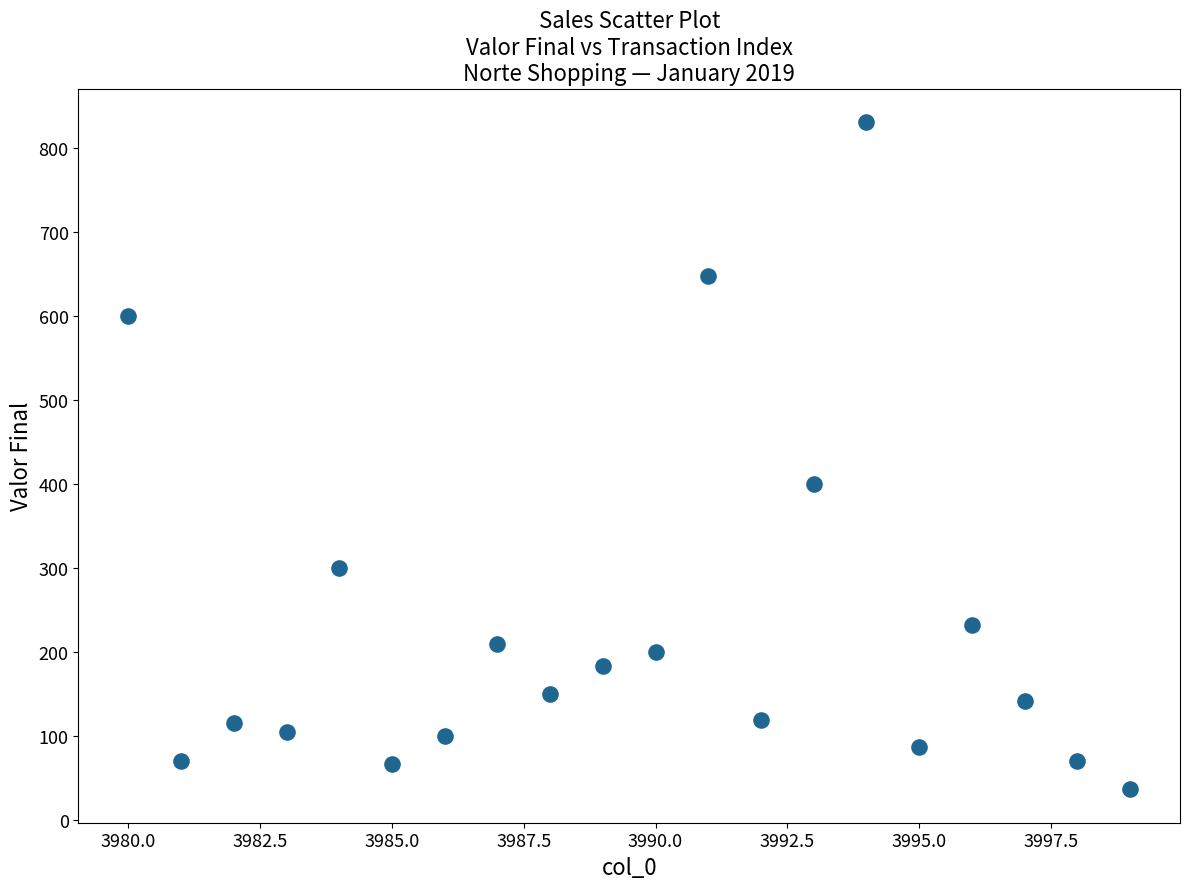

What is the range of Y values (max minus min)?

794